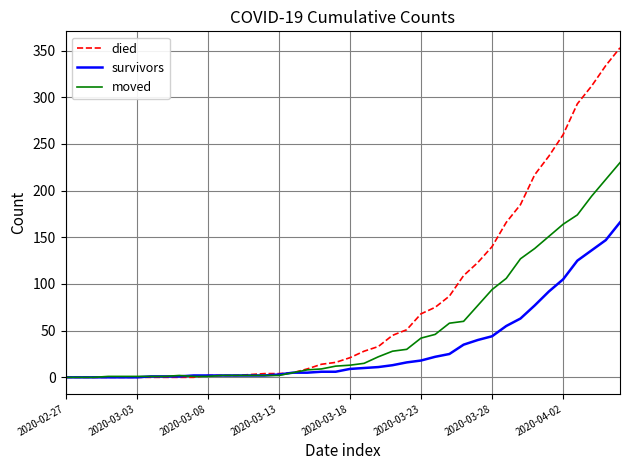

List the series in order of their overall mean, lowest first.

survivors, moved, died